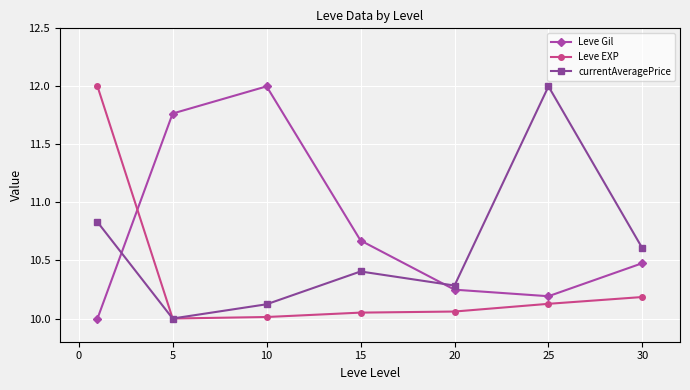

What is the maximum value for Leve EXP?

12.0